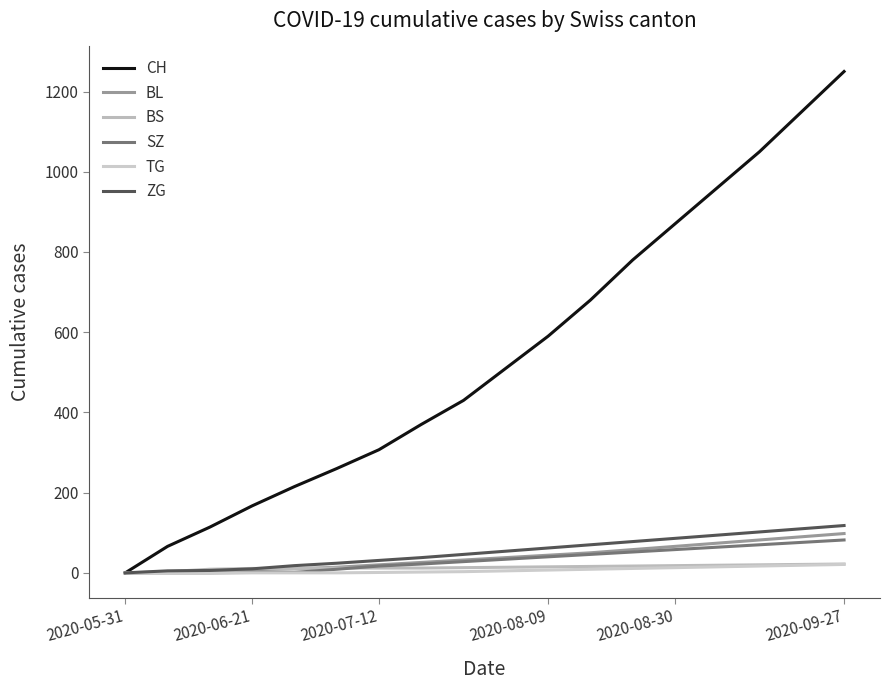

What are all the series names shown in the legend?

CH, BL, BS, SZ, TG, ZG